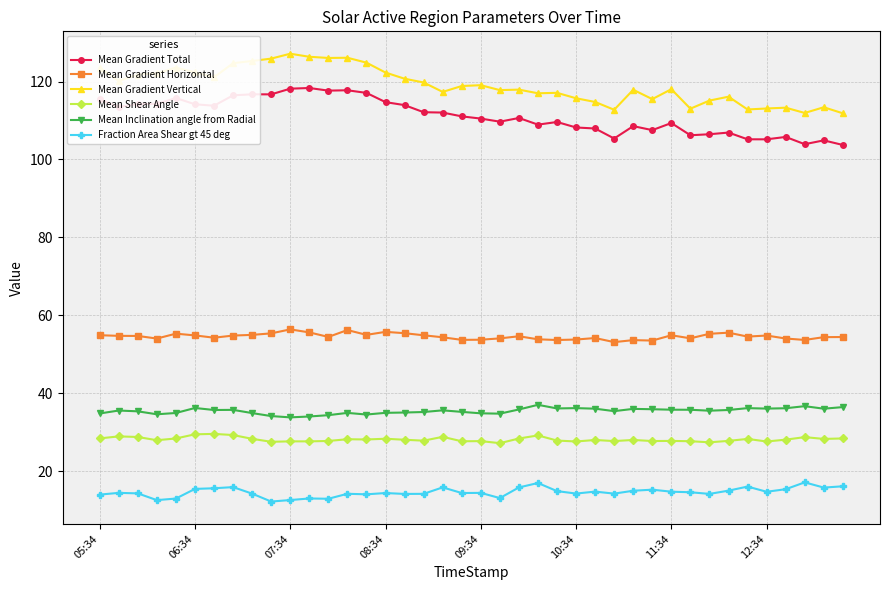

Rank the series by their maximum value, from highest to lowest.

Mean Gradient Vertical, Mean Gradient Total, Mean Gradient Horizontal, Mean Inclination angle from Radial, Mean Shear Angle, Fraction Area Shear gt 45 deg